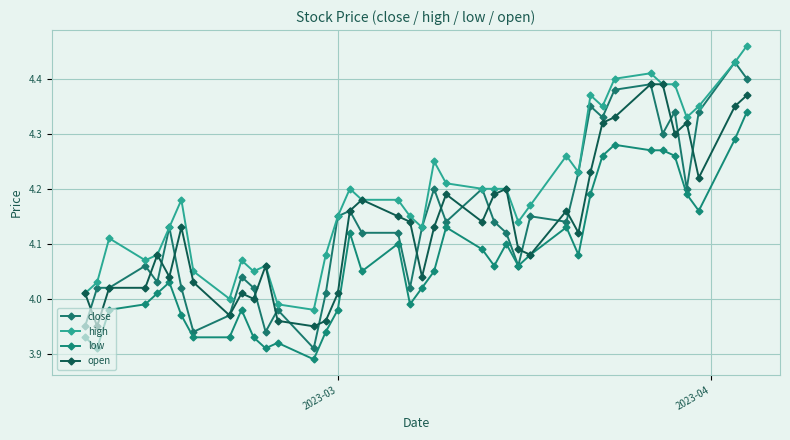

What is the highest value of the open series?

4.4